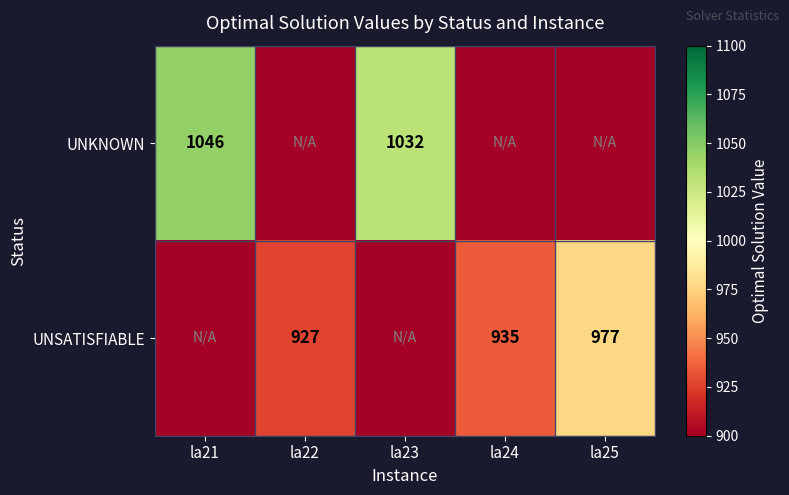

Is it true that UNSATISFIABLE equals 1402 at la24?

False